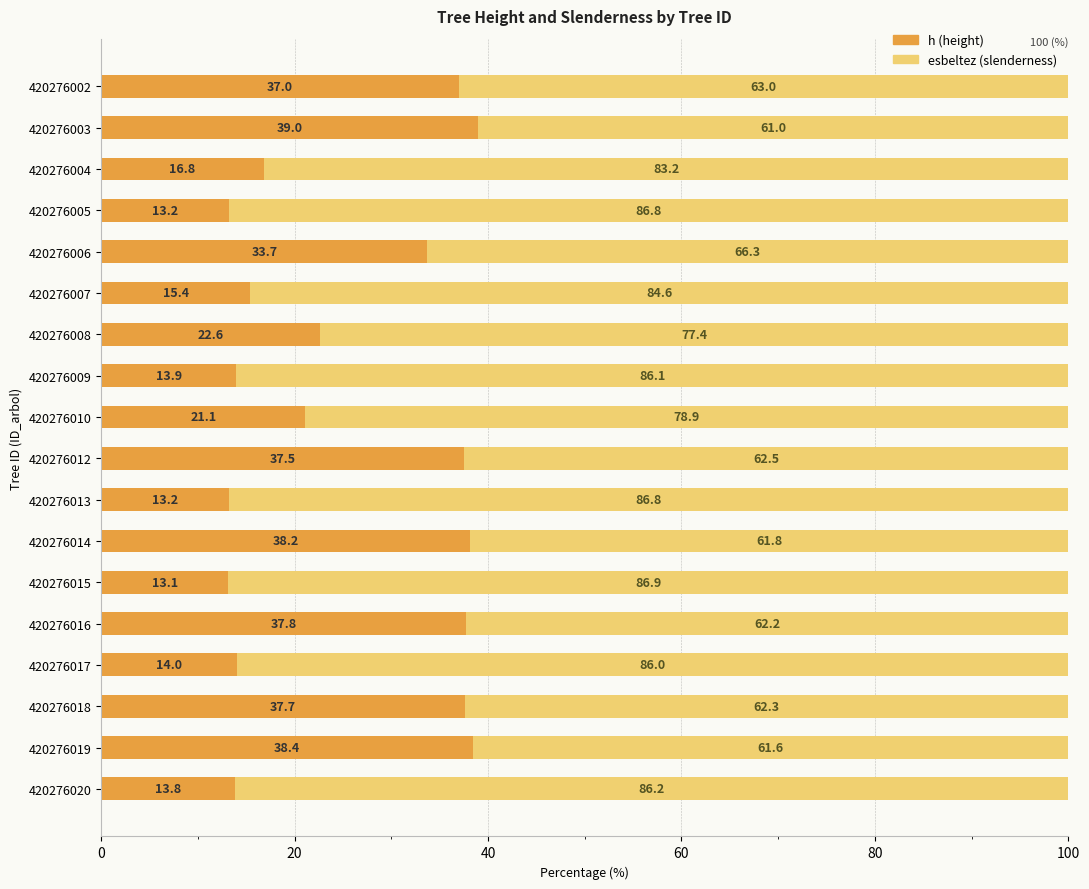

What is the highest value of the h (height) series?

39.0